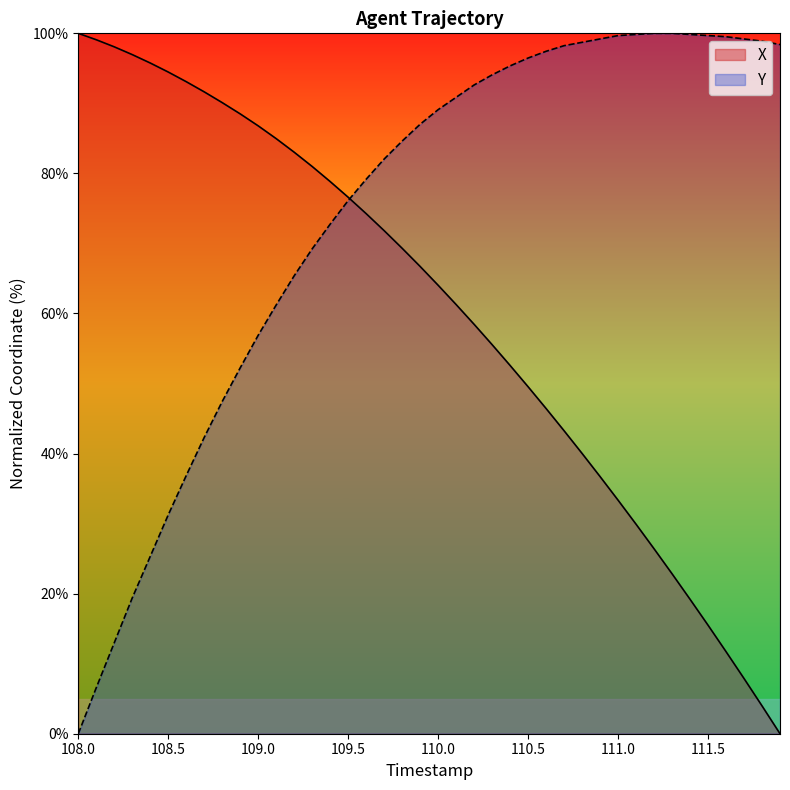

What is the maximum value for X?

100.0